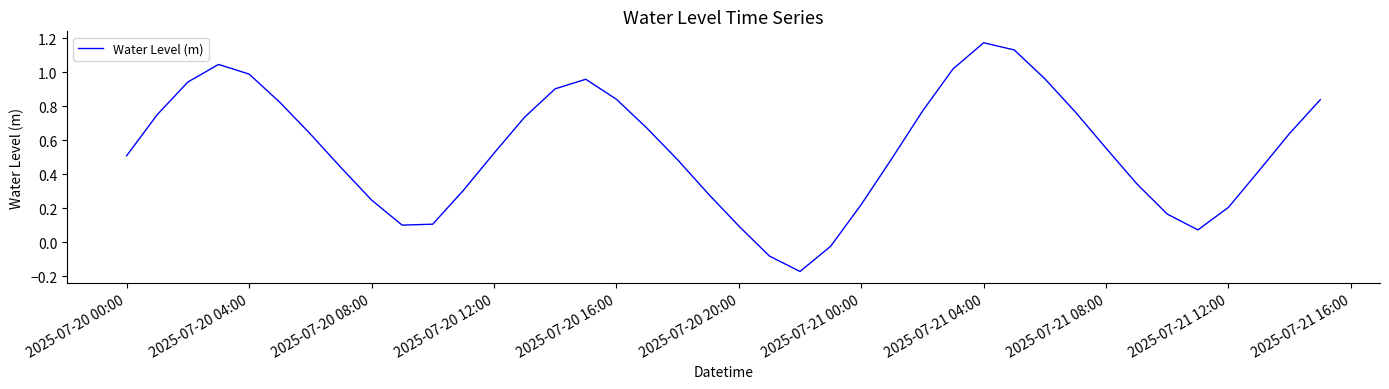

Reading left to right, extract all data points from this chart.

0.5	0.8	0.9	1.0	1.0	0.8	0.6	0.4	0.2	0.1	0.1	0.3	0.5	0.7	0.9	1.0	0.8	0.7	0.5	0.3	0.1	-0.1	-0.2	-0.0	0.2	0.5	0.8	1.0	1.2	1.1	1.0	0.8	0.6	0.3	0.2	0.1	0.2	0.4	0.6	0.8